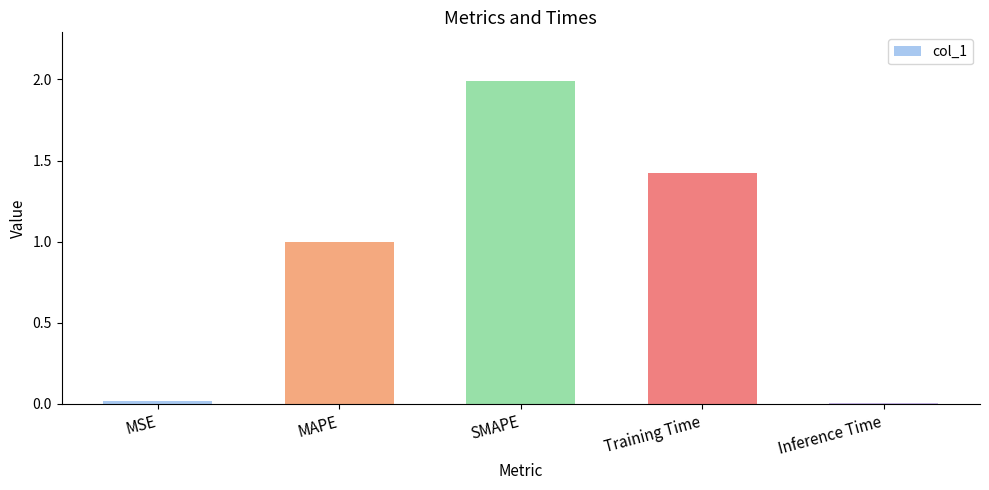

The value at SMAPE is 2.0. True or false?

True